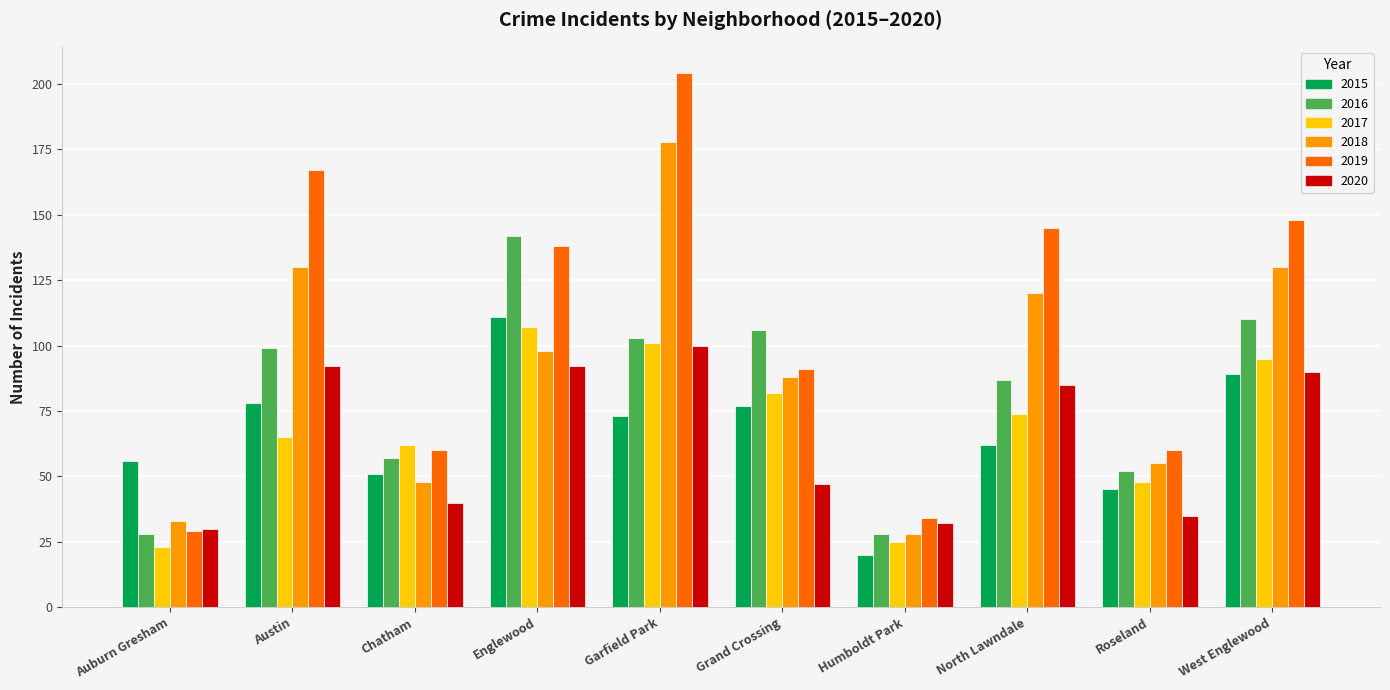

What is the label of the 2nd bar from the left?

Austin